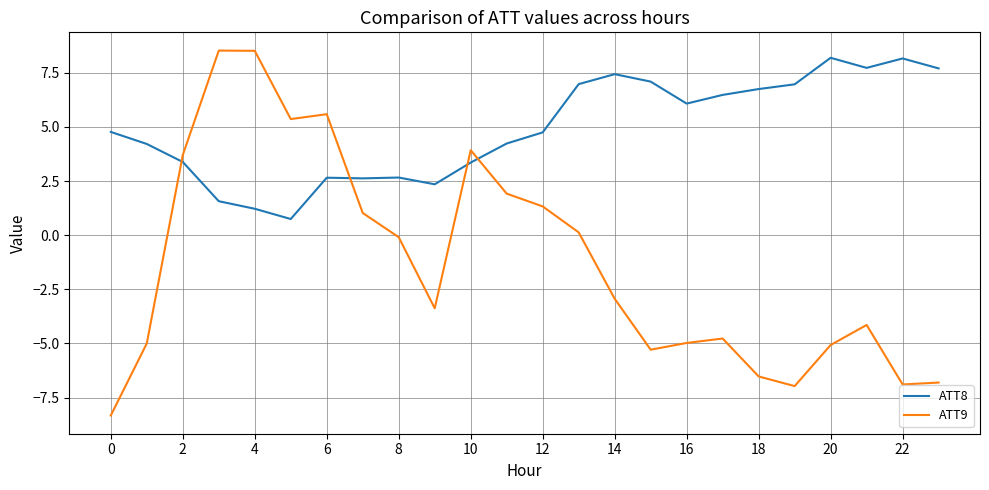

List the series in order of their overall mean, lowest first.

ATT9, ATT8